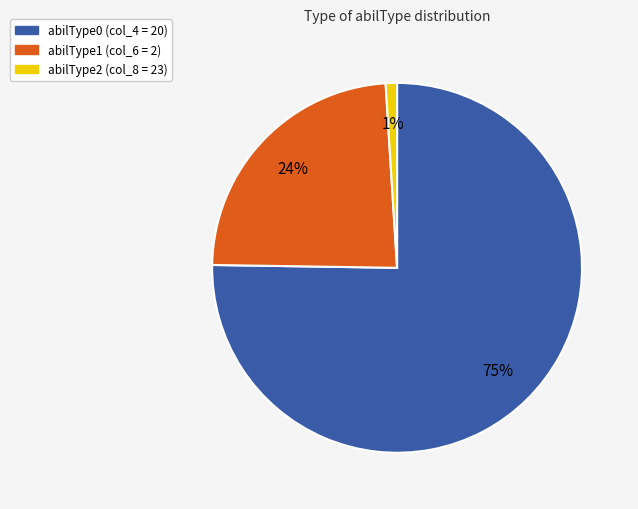

Is there any slice that represents more than half of the pie?

Yes